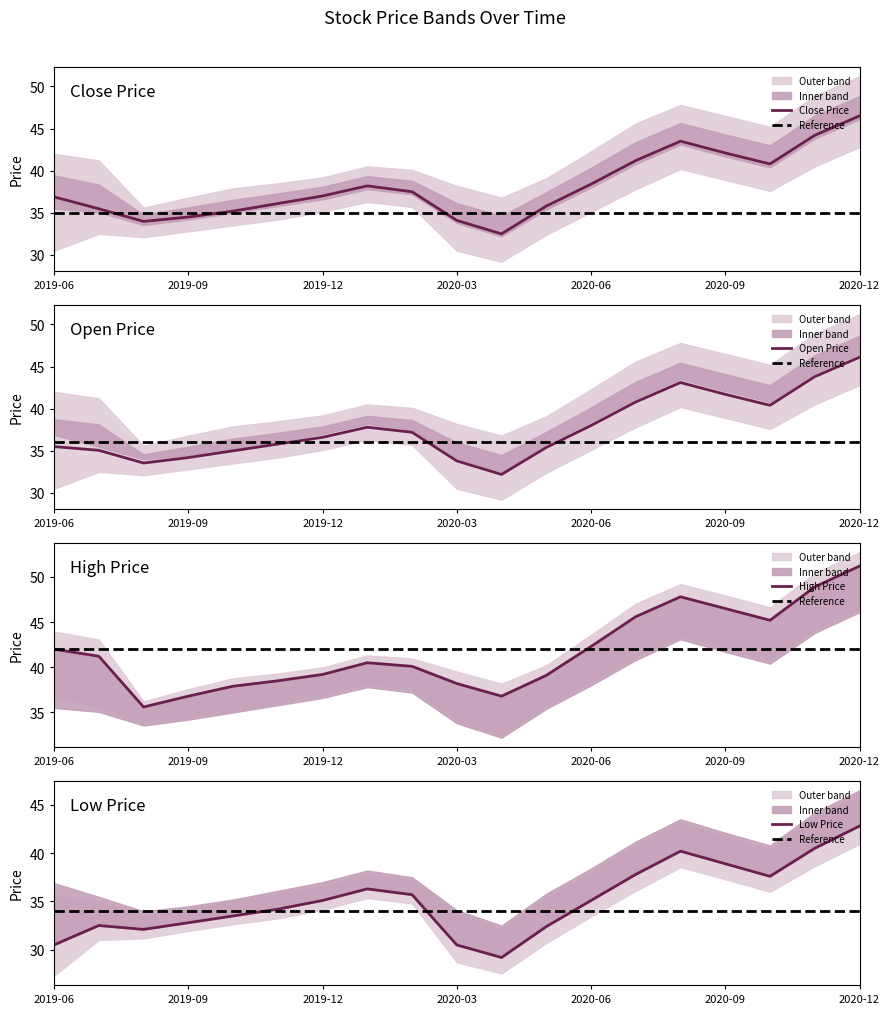

At which label does Close Price reach its peak?

2020-12